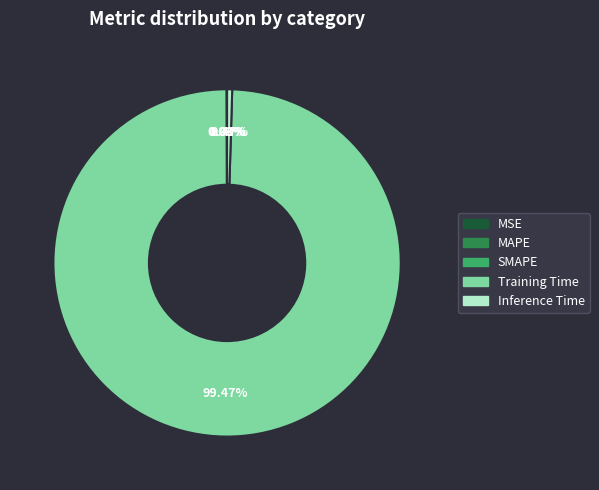

Is Inference Time the majority of the pie?

No